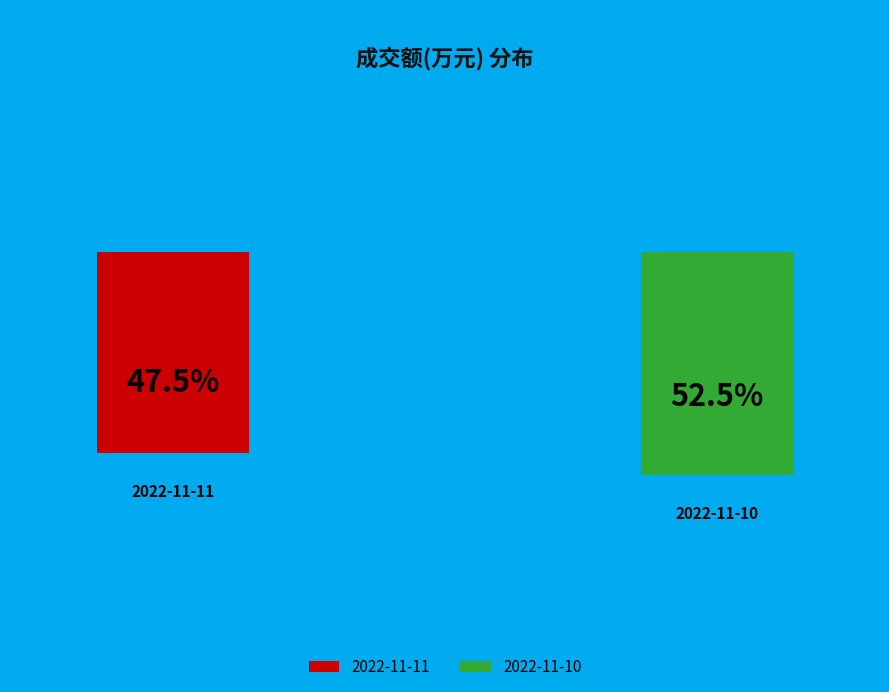

Between 2022-11-11 and 2022-11-10, which is larger?

2022-11-10